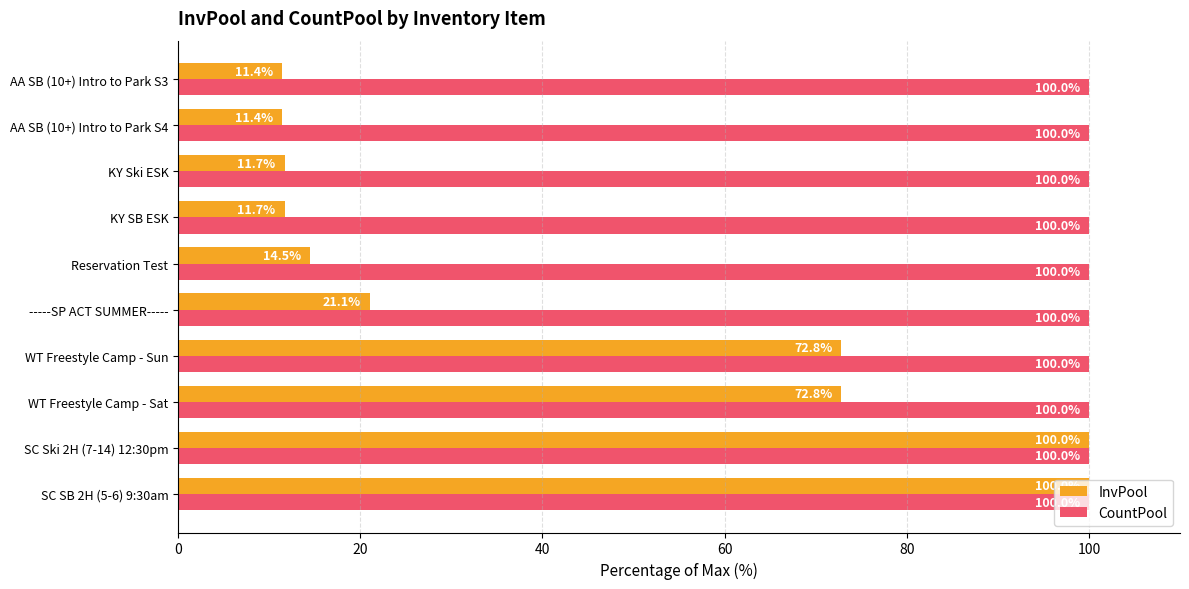

How many data points in InvPool are less than 21?

5